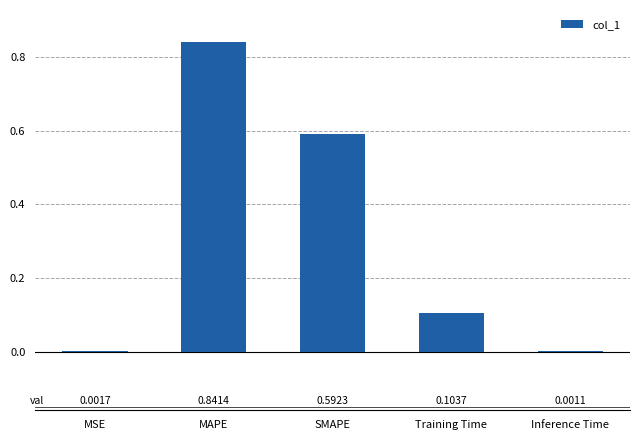

What is the average value?

0.3